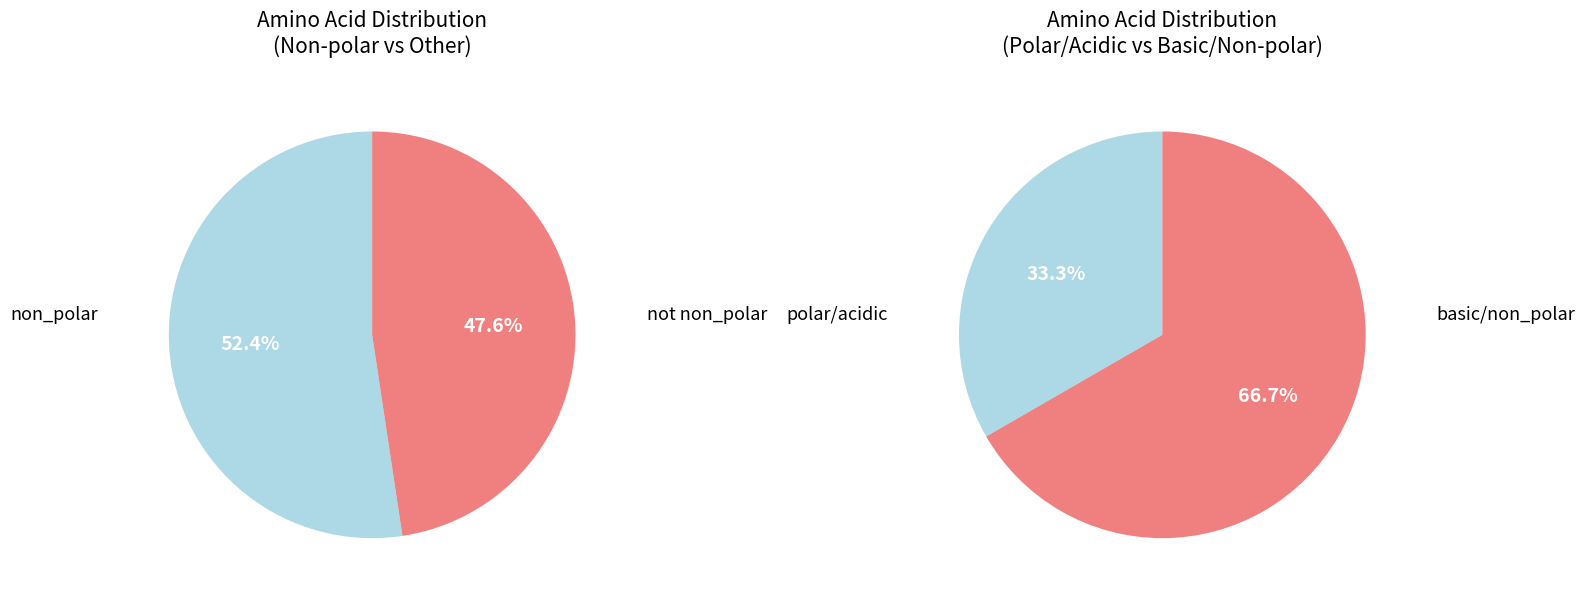

Is the sum of non_polar and acidic greater than half?

Yes